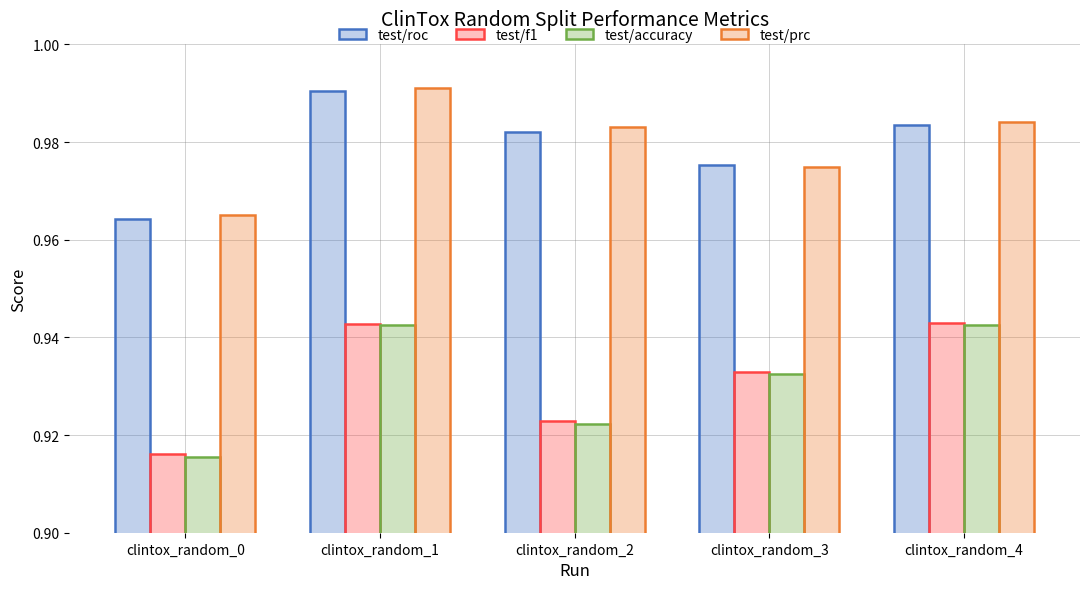

The test/accuracy series shows 1.6 at clintox_random_1. True or false?

False